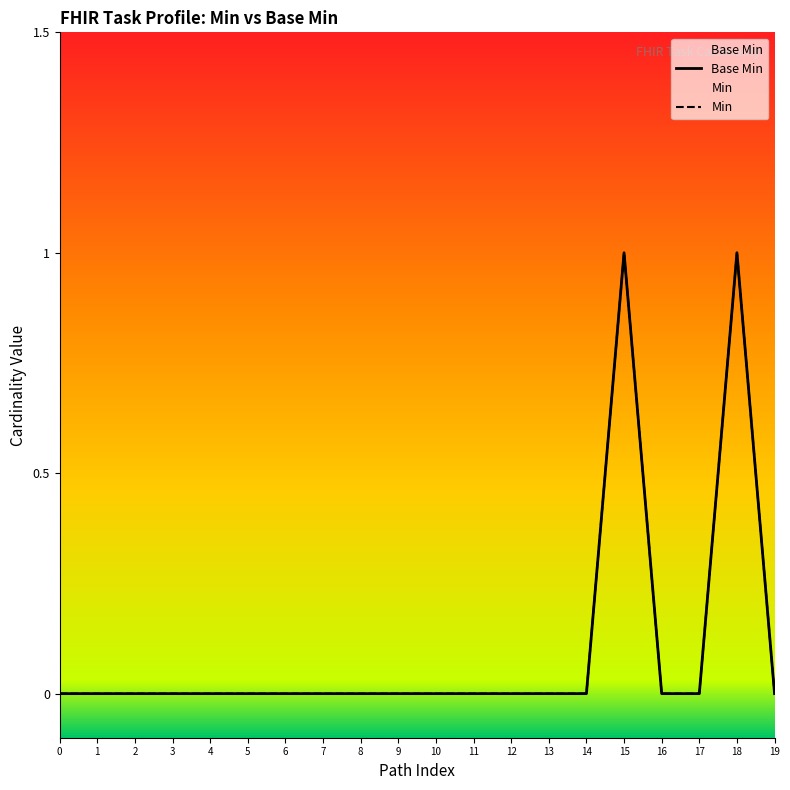

Does the chart display data point markers on the line(s)?

No